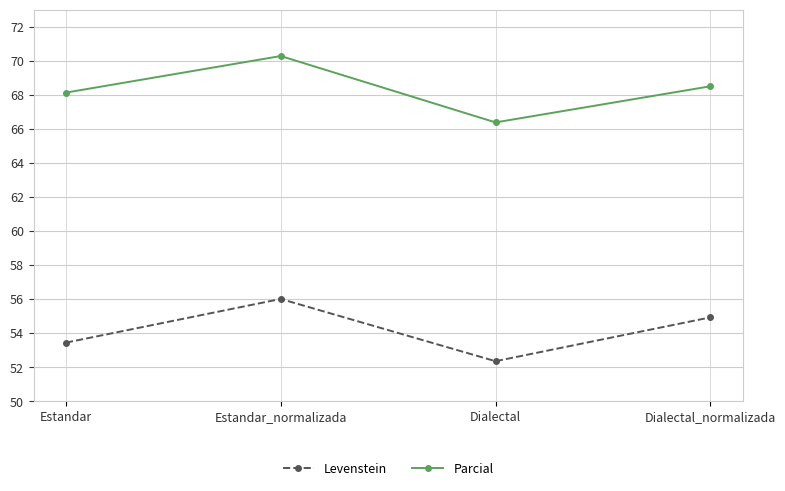

Reading left to right, what are all the values shown in this chart?

Levenstein: 53.4	56.0	52.3	54.9
Parcial: 68.1	70.3	66.4	68.5